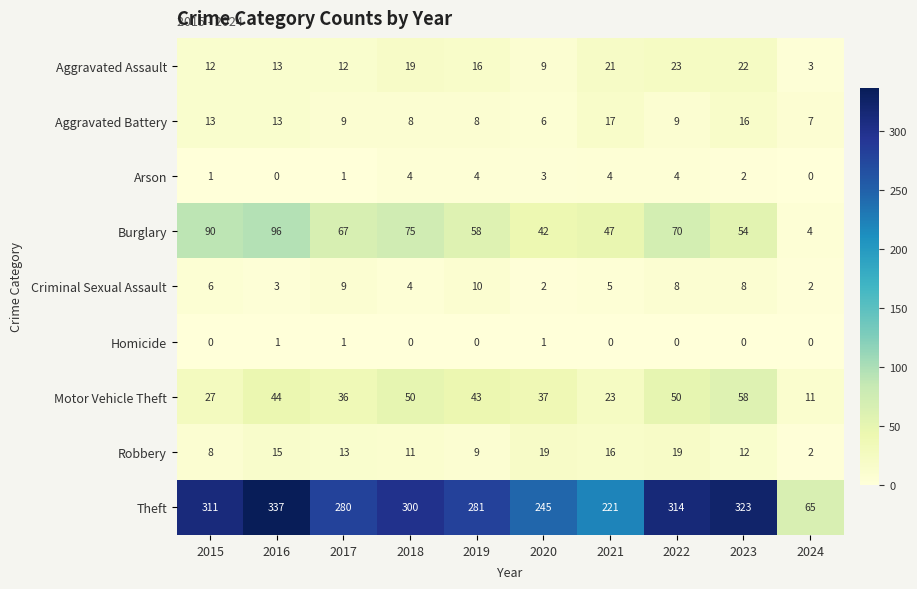

Which series has the widest spread of values?

Theft